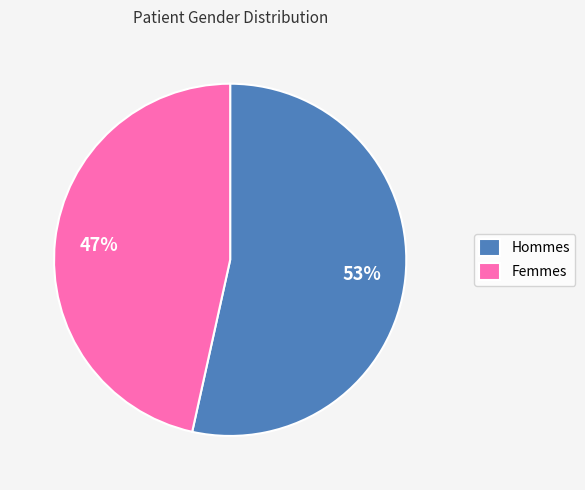

To the nearest percent, what is the average slice percentage?

50%